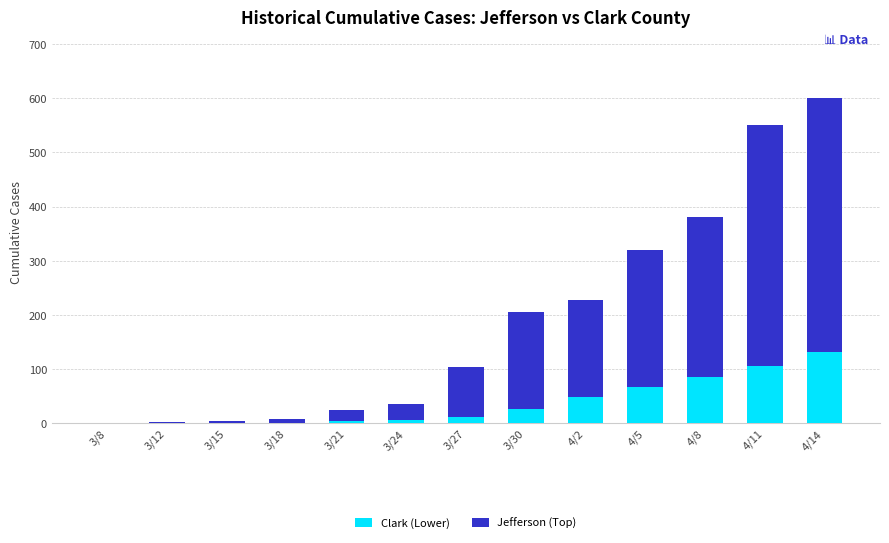

Is it true that Clark (Lower) equals 12 at 3/27?

True